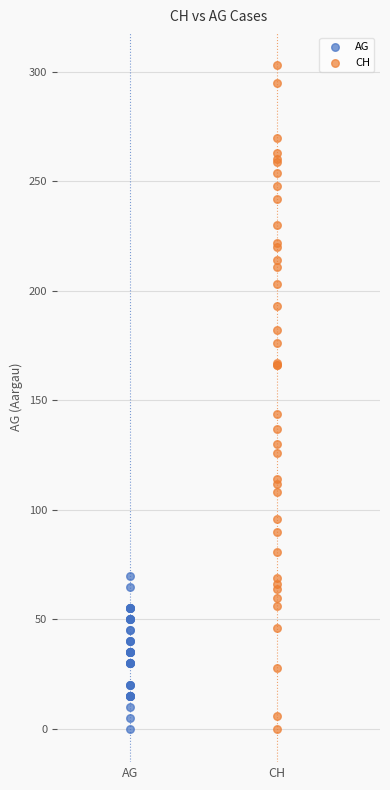

Which series has the largest Y range (max minus min)?

CH